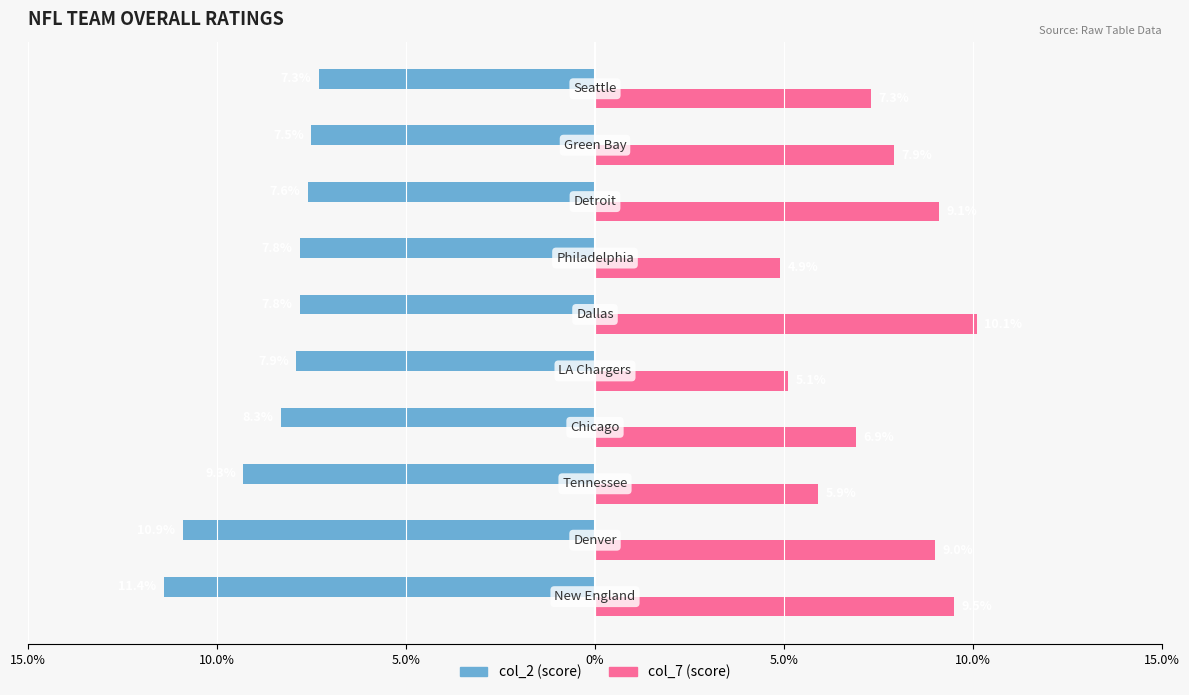

Count the number of data series in this chart.

2